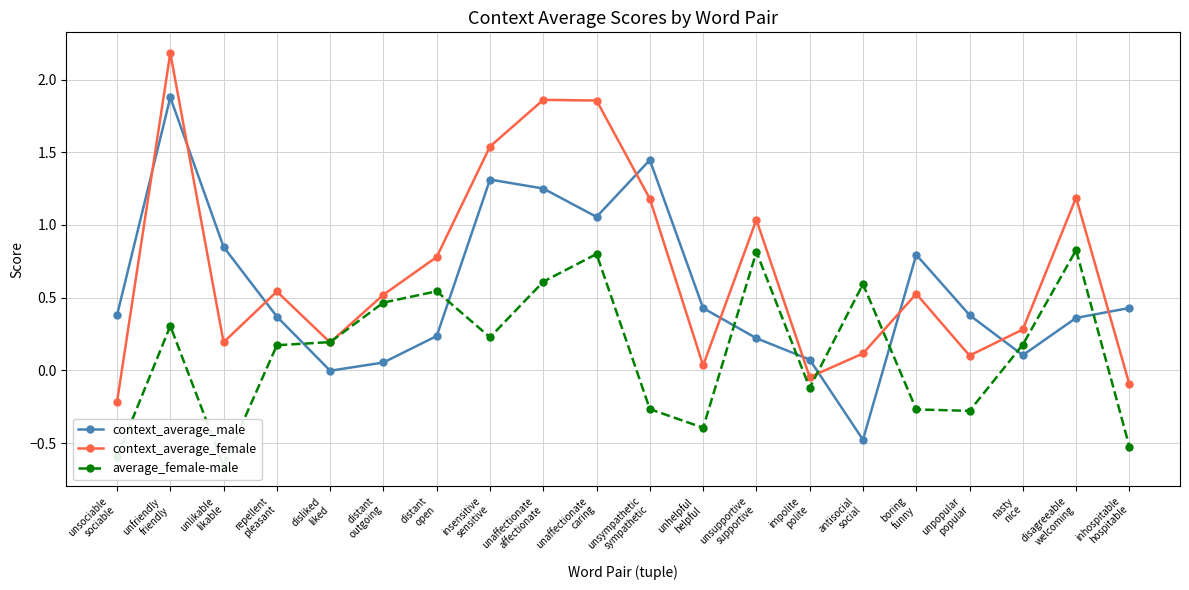

What is the sum of the context_average_male values at distant
open and disagreeable
welcoming?

0.6